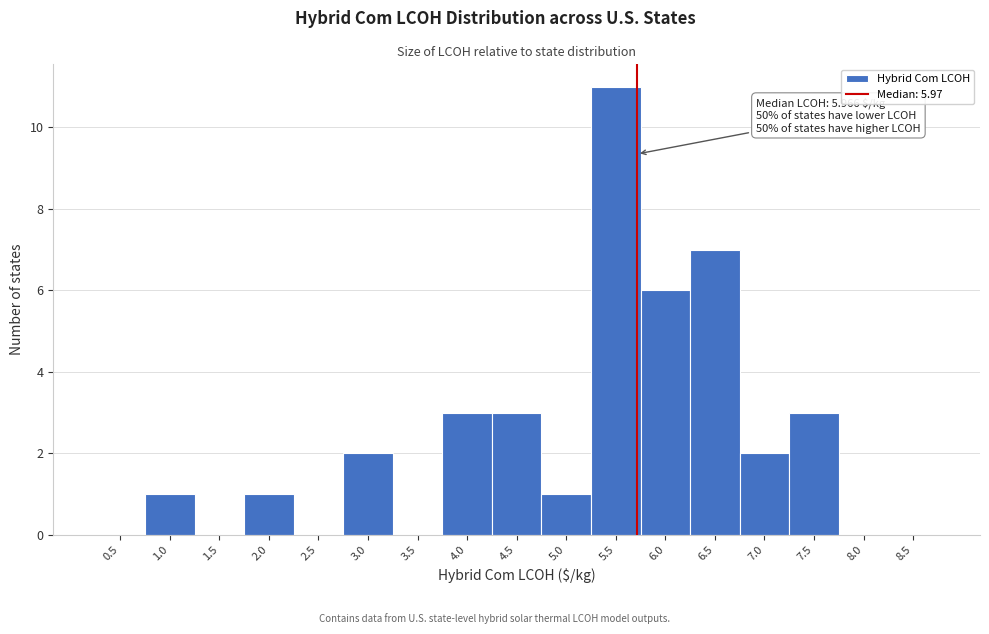

Reading left to right, extract all data points from this chart.

0.5=0	1.0=1	1.5=0	2.0=1	2.5=0	3.0=2	3.5=0	4.0=3	4.5=3	5.0=1	5.5=11	6.0=6	6.5=7	7.0=2	7.5=3	8.0=0	8.5=0